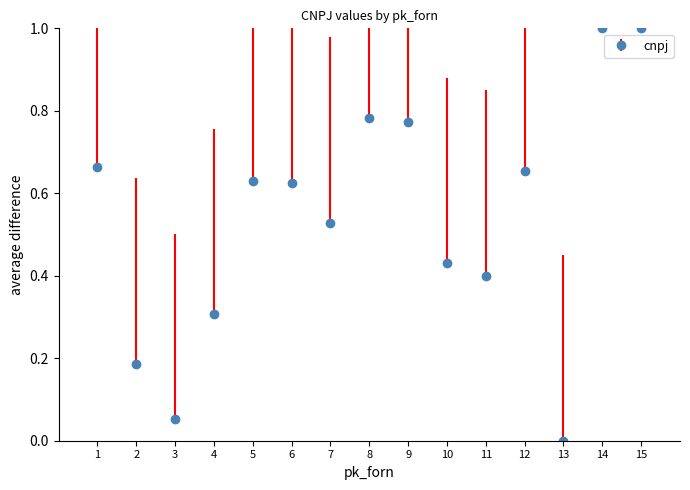

What is the difference between the second highest and second lowest values?

0.9